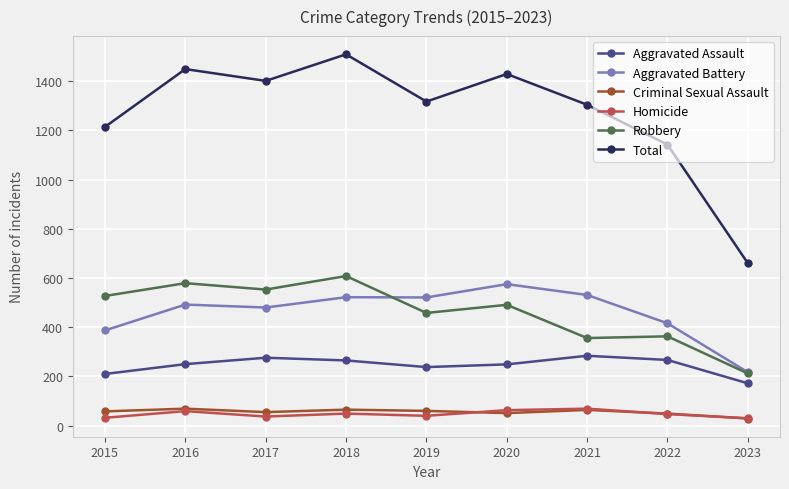

What is the lowest value of the Aggravated Battery series?

217